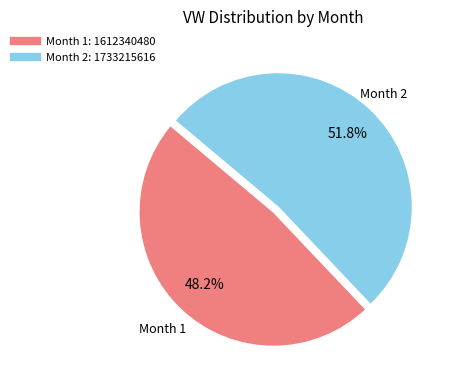

Is there any slice that represents more than half of the pie?

Yes